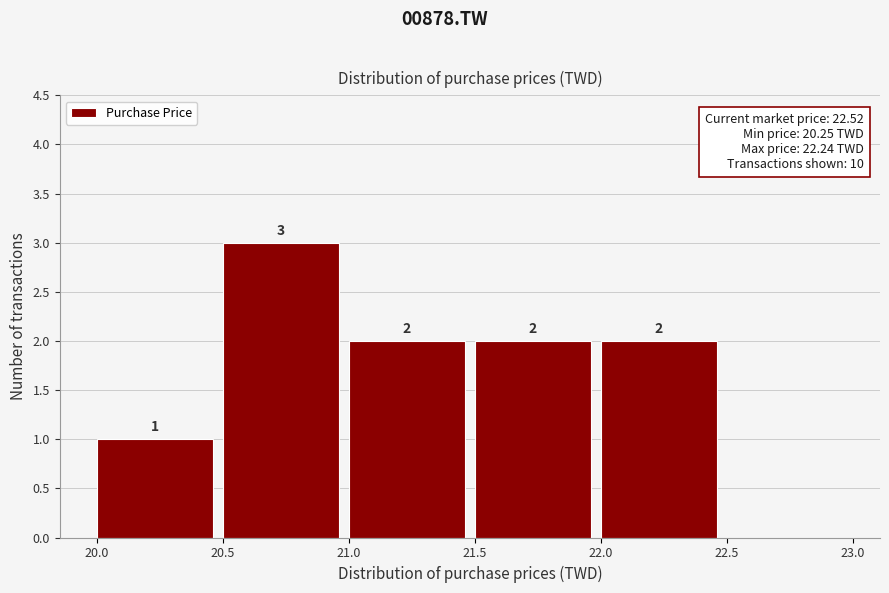

Which range on the x-axis has the tallest bar?

20.5 to 21.0